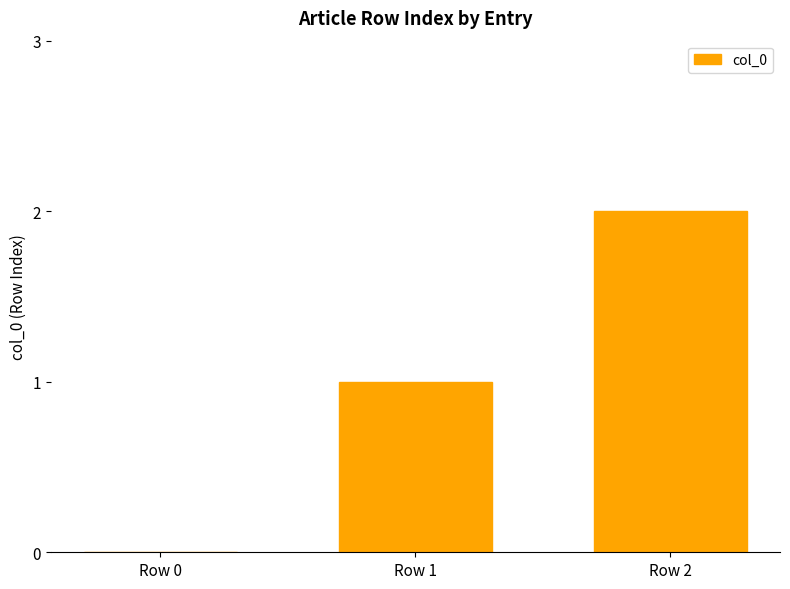

Is it true that the value at Row 2 is 1?

False